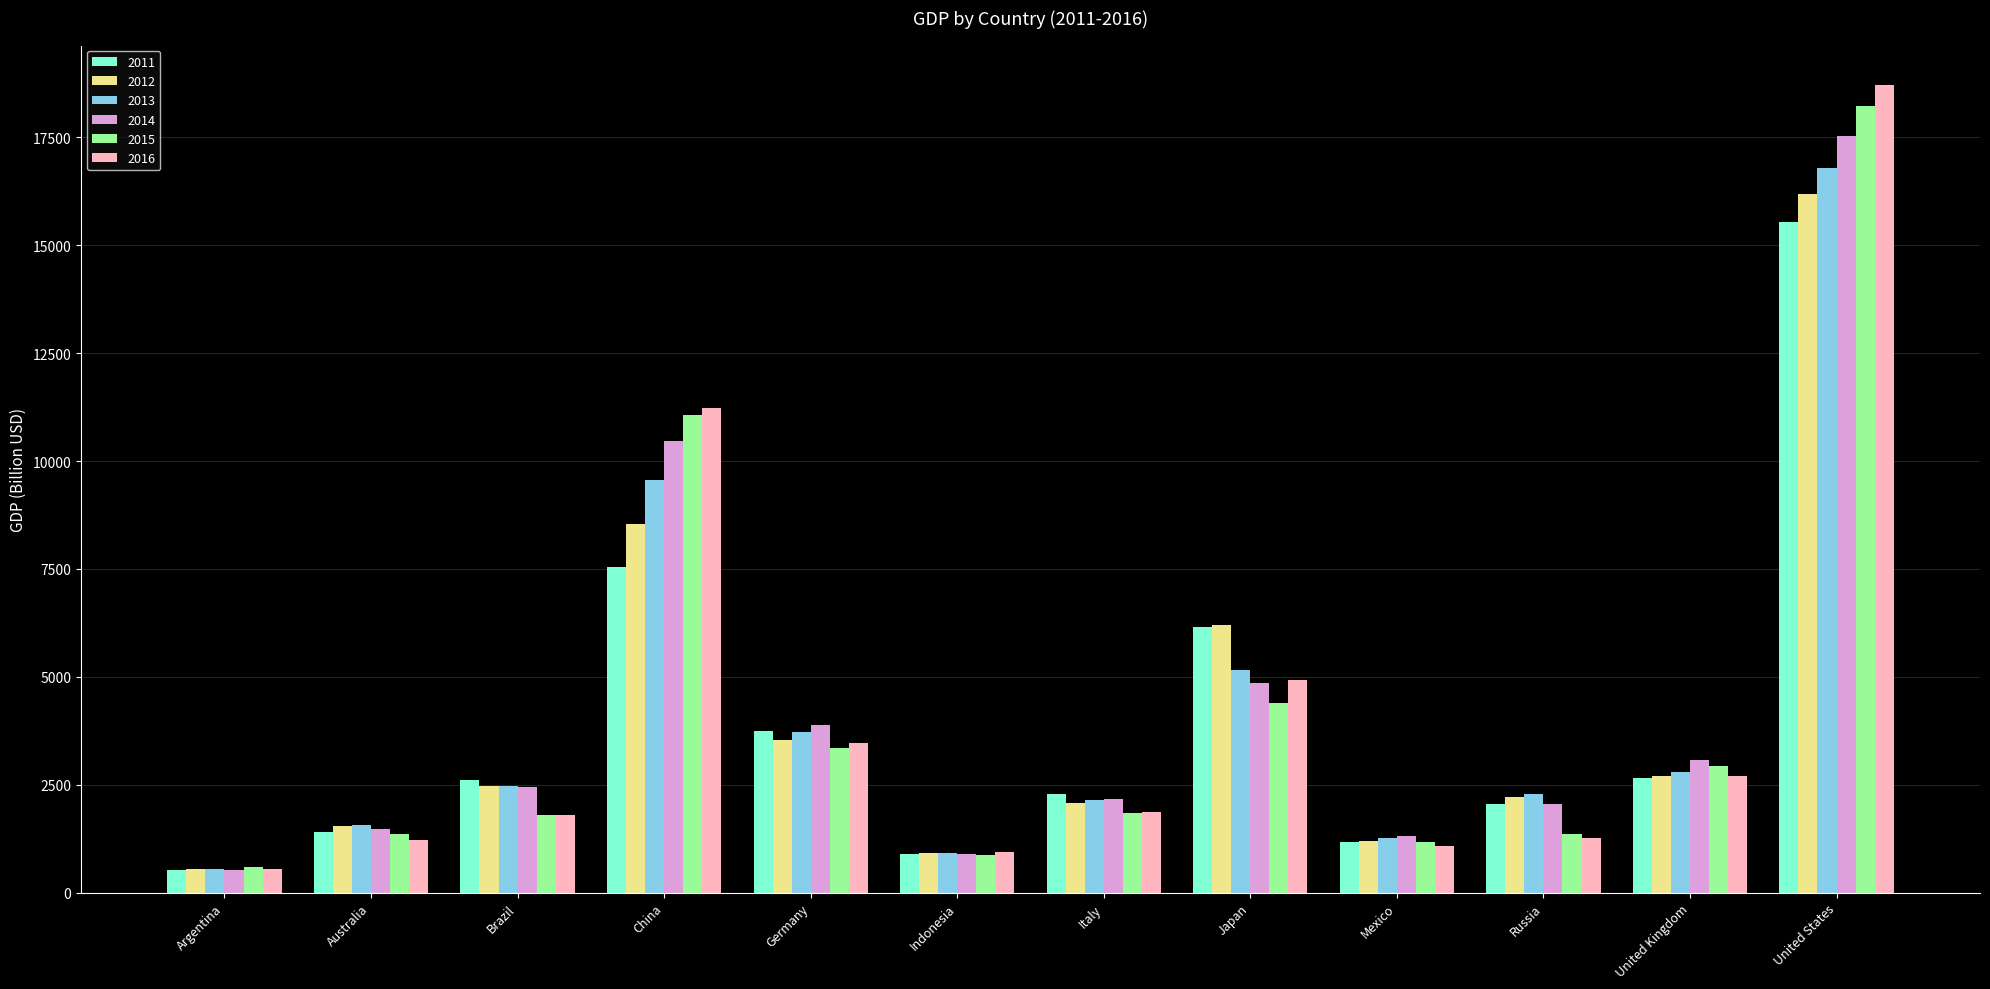

What is the label of the 12th bar from the left?

United States